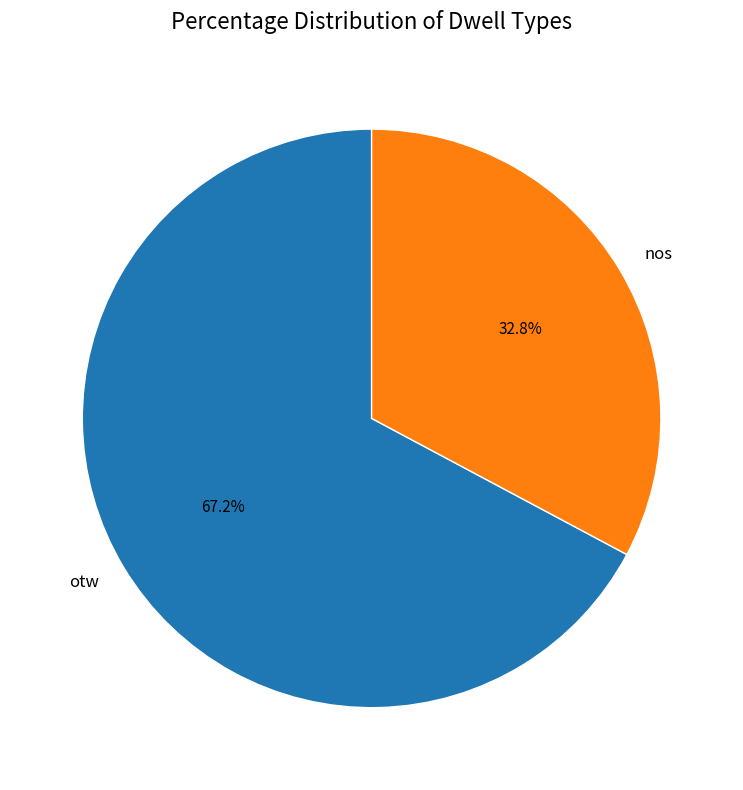

How many segments does this pie chart have?

2